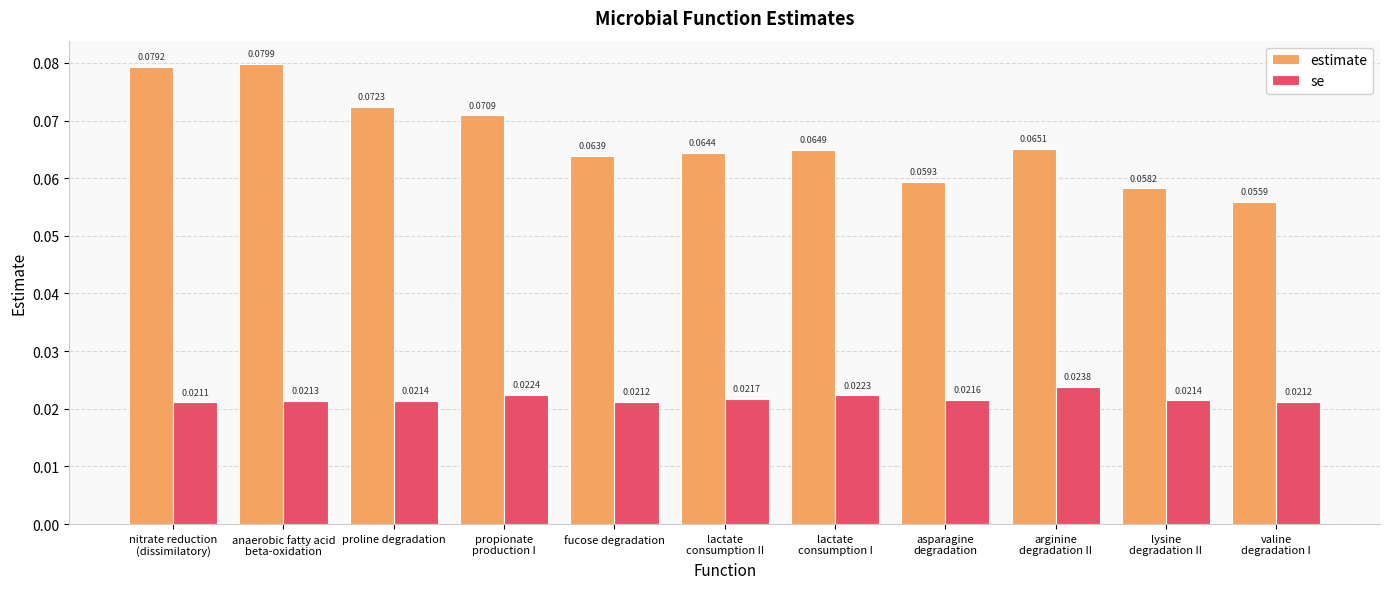

What is the label of the 8th bar from the right?

propionate
production I